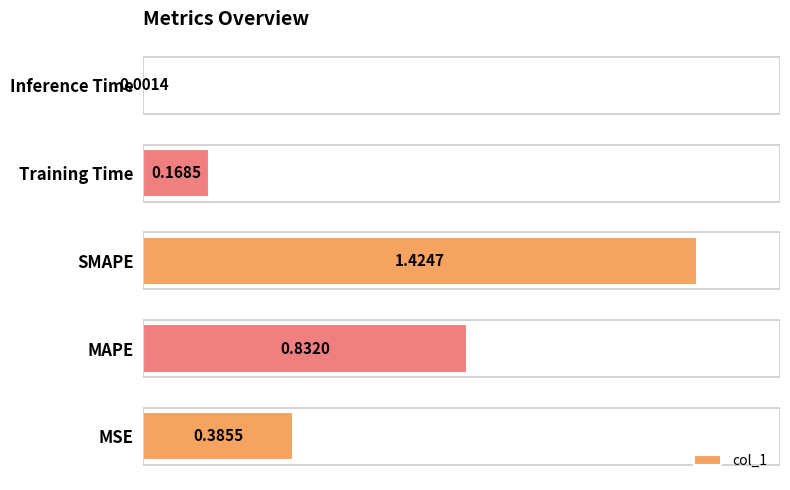

At which label is the value closest to 0?

Inference Time